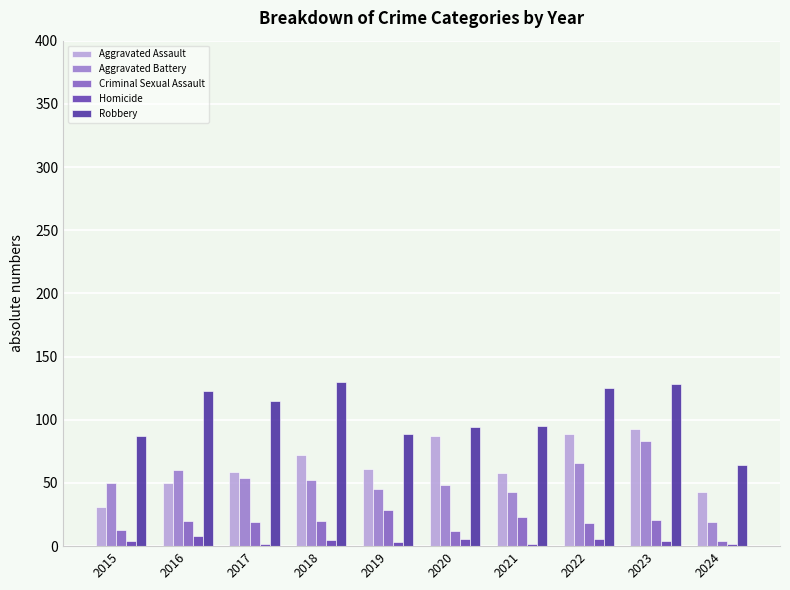

How many series are shown in this chart?

5